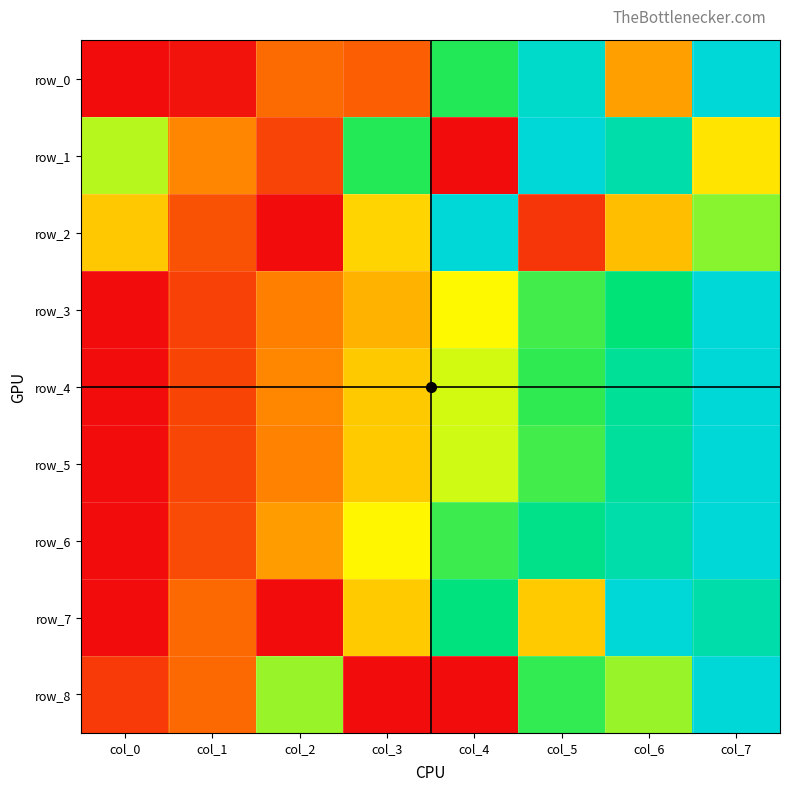

What is the spread (max minus min) of values at col_5?

0.9